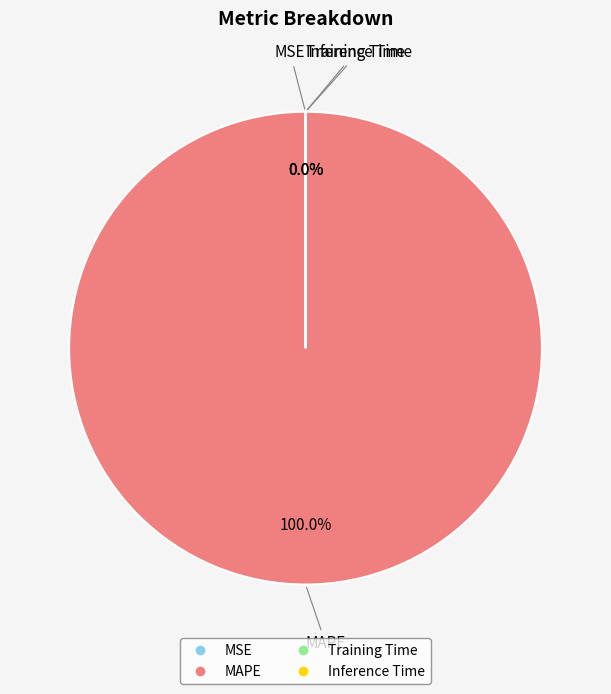

To the nearest percent, what is the average slice percentage?

25%